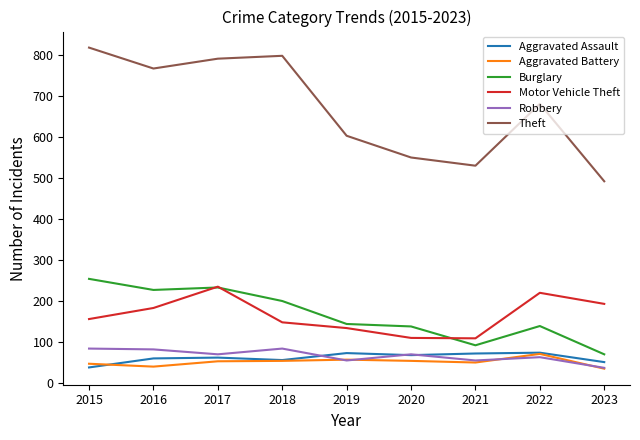

Between 2016 and 2022, which series saw the biggest shift?

Burglary